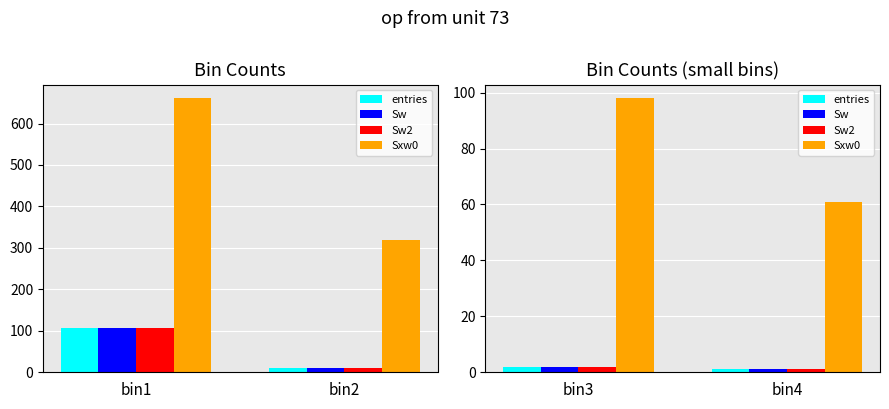

What are all the series names shown in the legend?

entries, Sw, Sw2, Sxw0